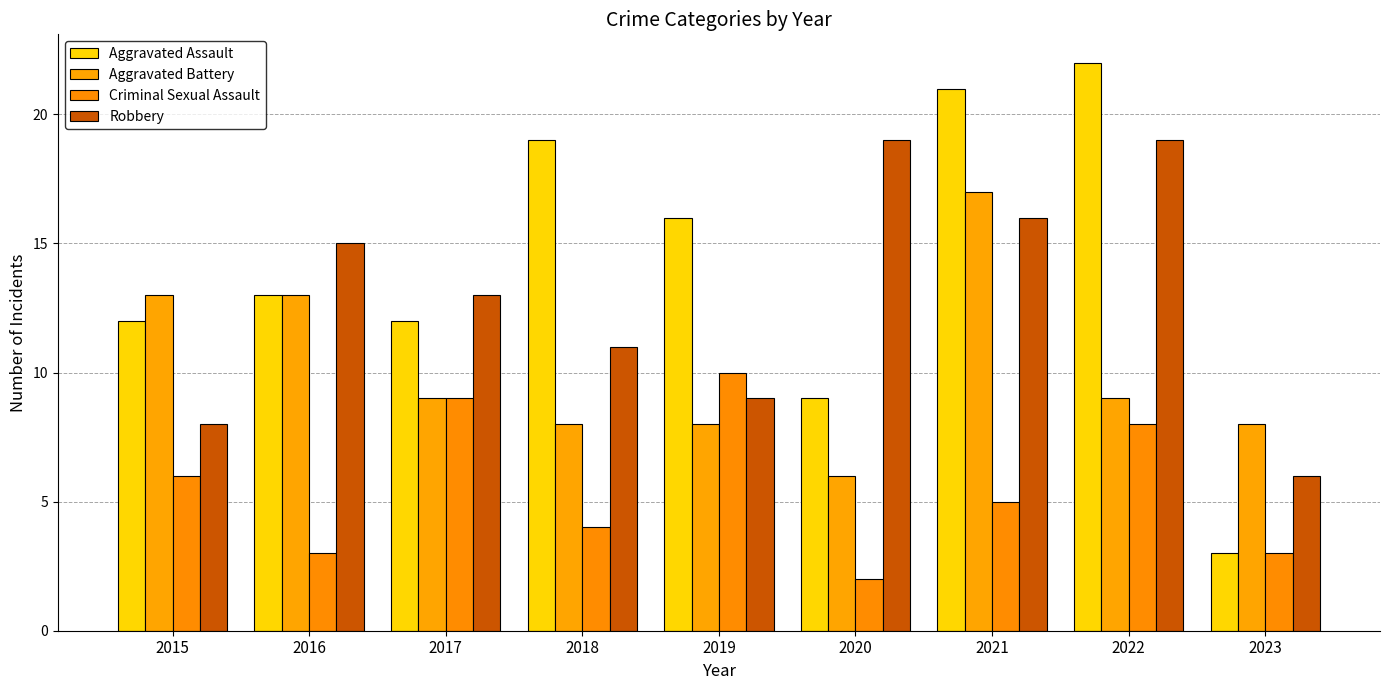

Reading left to right, what are all the values shown in this chart?

Aggravated Assault: 12	13	12	19	16	9	21	22	3
Aggravated Battery: 13	13	9	8	8	6	17	9	8
Criminal Sexual Assault: 6	3	9	4	10	2	5	8	3
Robbery: 8	15	13	11	9	19	16	19	6